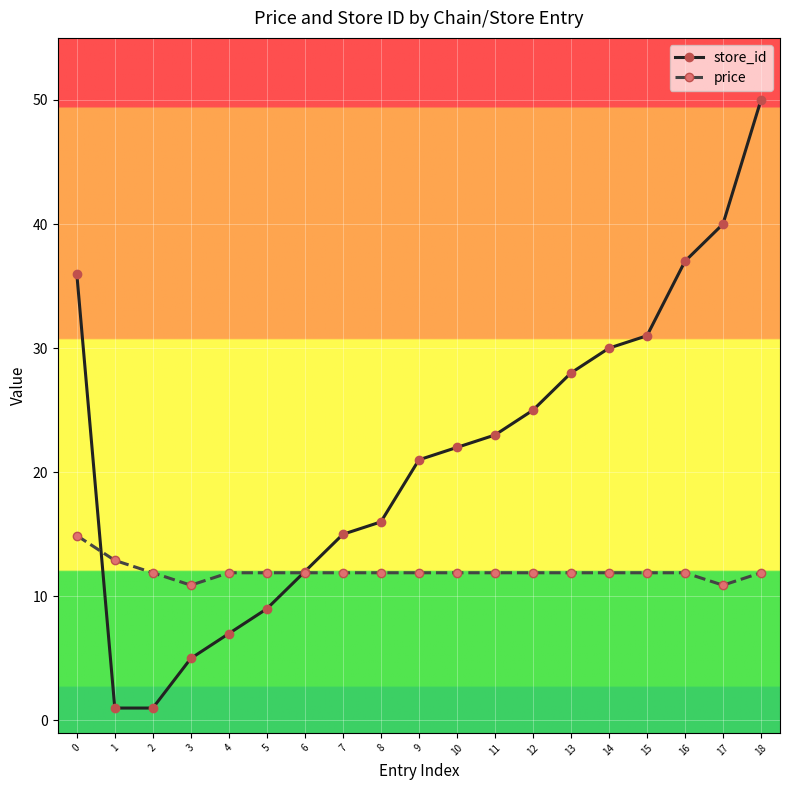

List the series in order of their overall mean, lowest first.

price, store_id